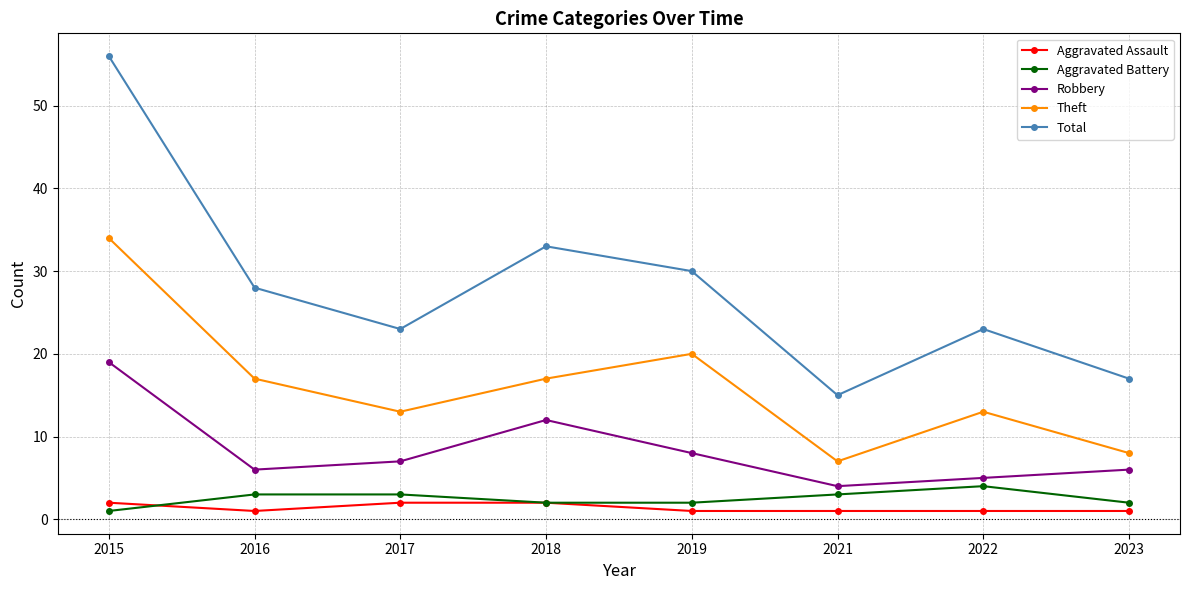

The Total series shows 28 at 2016. True or false?

True